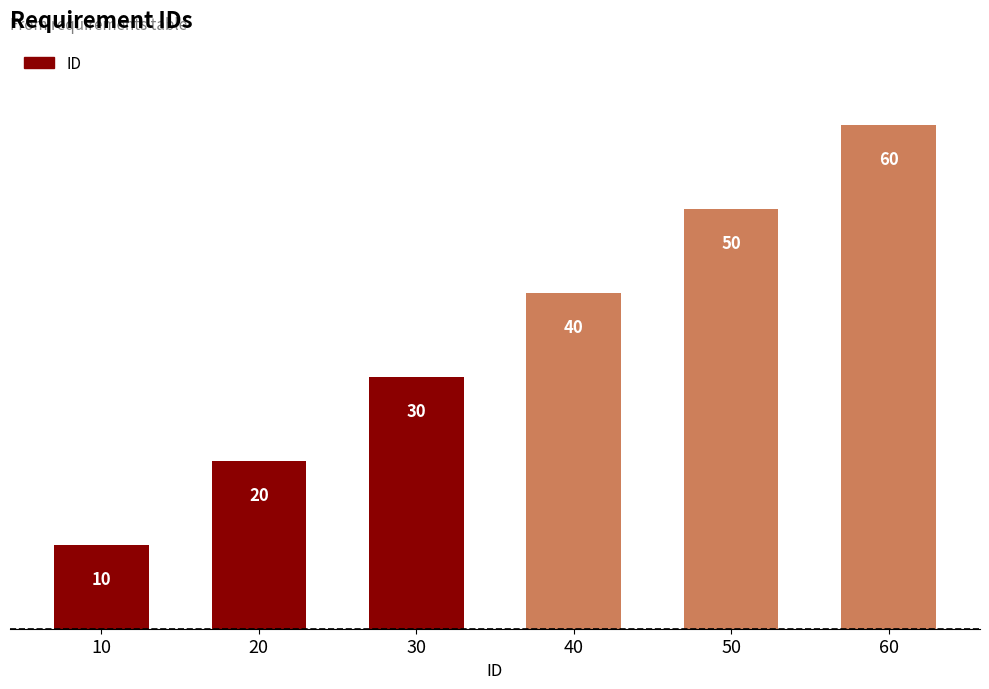

What is the greatest value displayed?

60